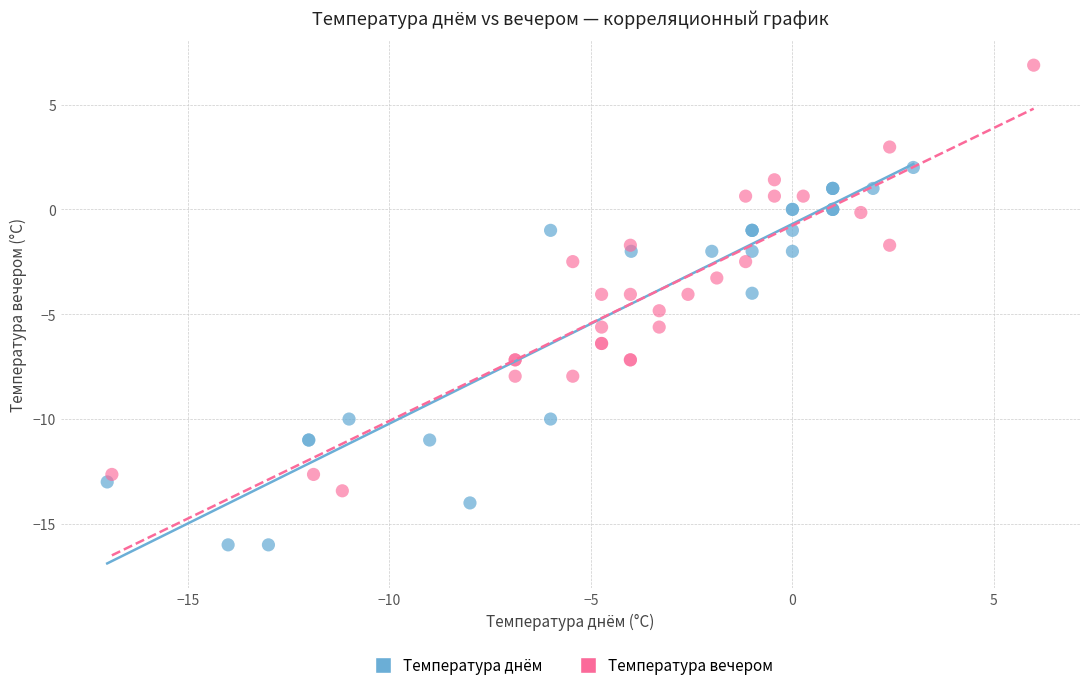

Which series reaches the maximum Y coordinate?

Температура вечером